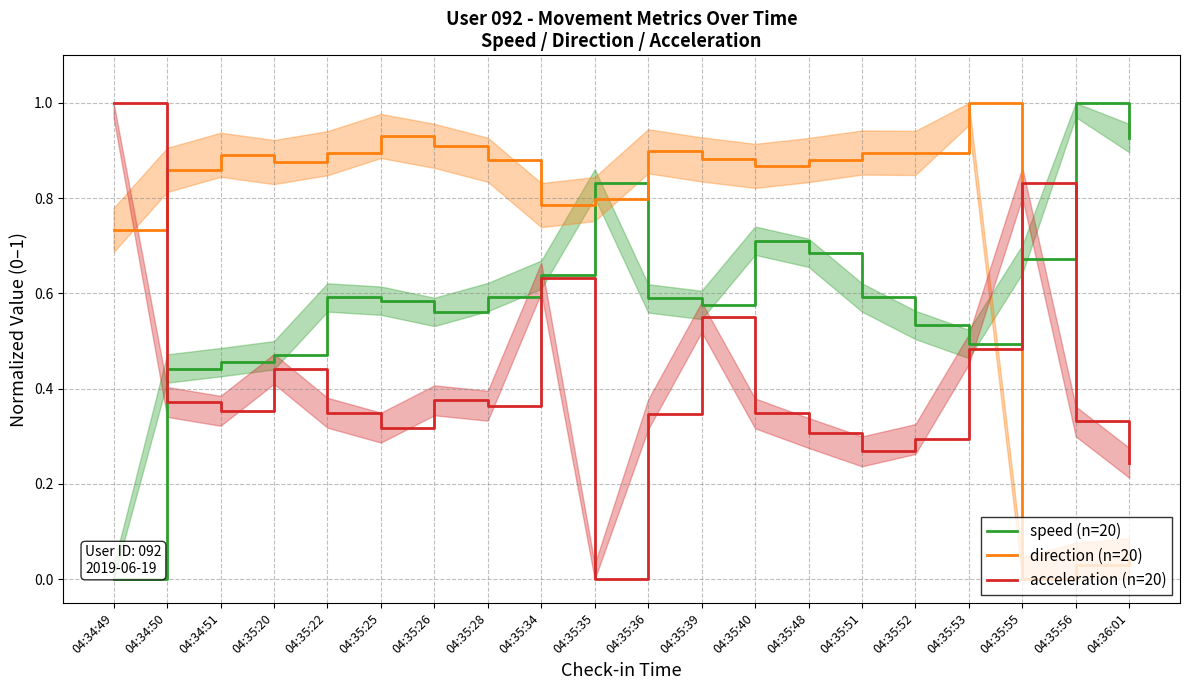

At which label does speed (n=20) reach its minimum?

04:34:49